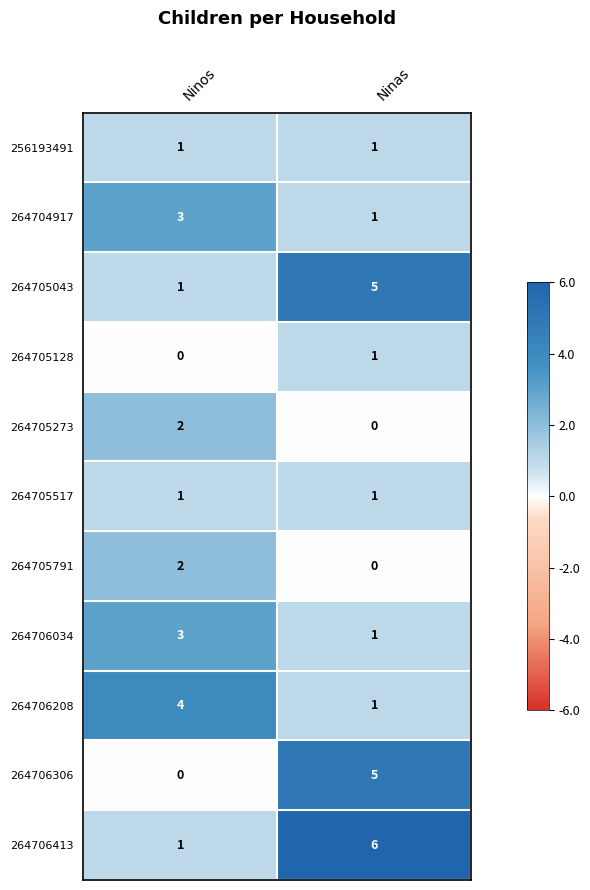

Reading left to right, list all the values displayed in this chart.

256193491: 1	1
264704917: 3	1
264705043: 1	5
264705128: 0	1
264705273: 2	0
264705517: 1	1
264705791: 2	0
264706034: 3	1
264706208: 4	1
264706306: 0	5
264706413: 1	6